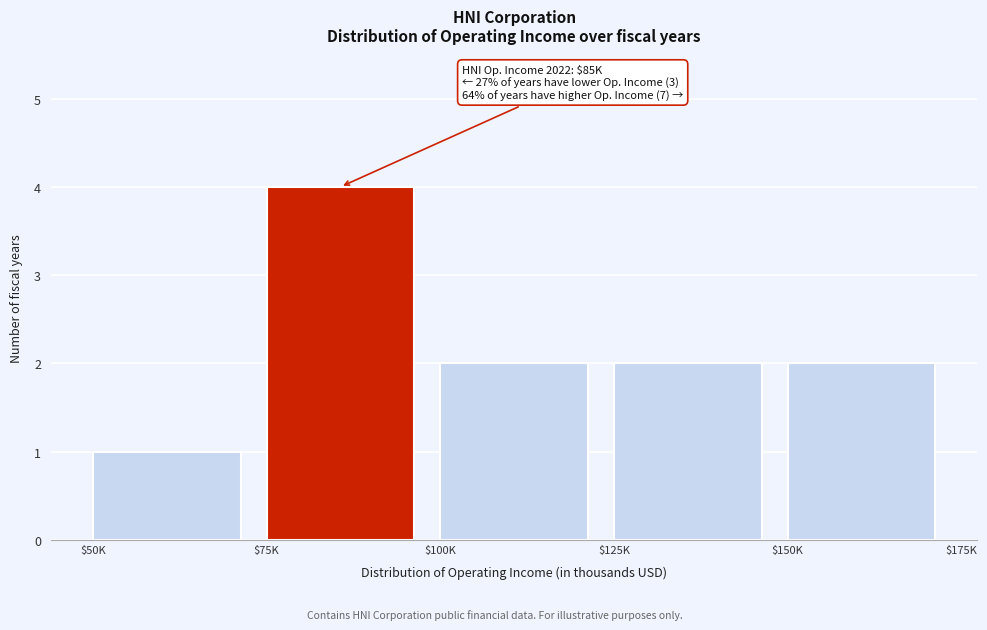

Reading left to right, what are all the values shown in this chart?

1	4	2	2	2